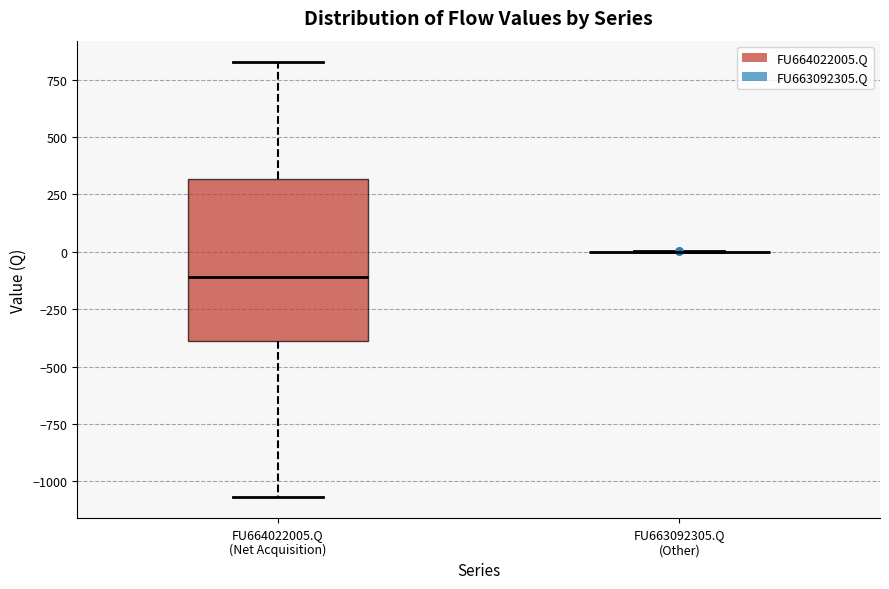

Which box is the tallest, from its lower edge to its upper edge?

FU664022005.Q (Net Acquisition)